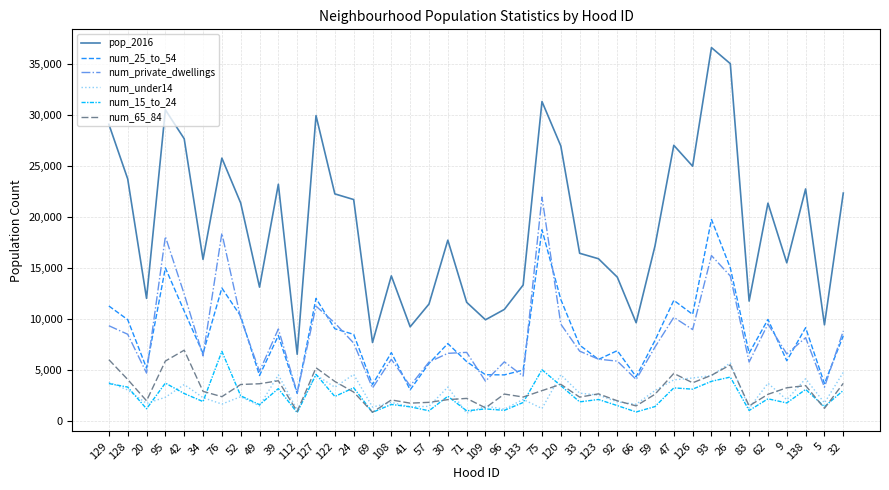

Is the value of num_65_84 at 109 greater than the value of num_25_to_54 at 39?

No